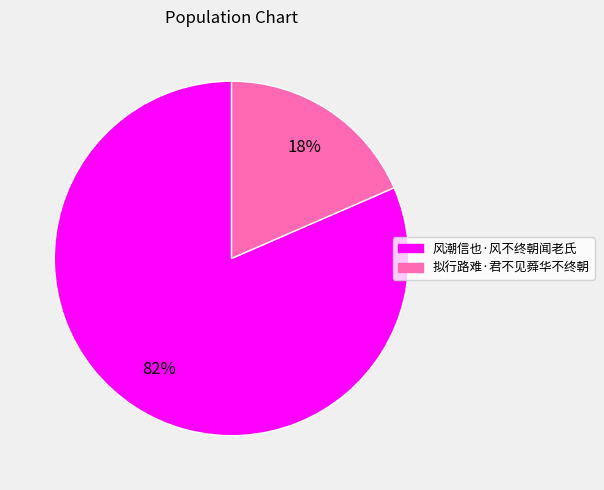

Between 拟行路难·君不见蕣华不终朝 and 风潮信也·风不终朝闻老氏, which is larger?

风潮信也·风不终朝闻老氏